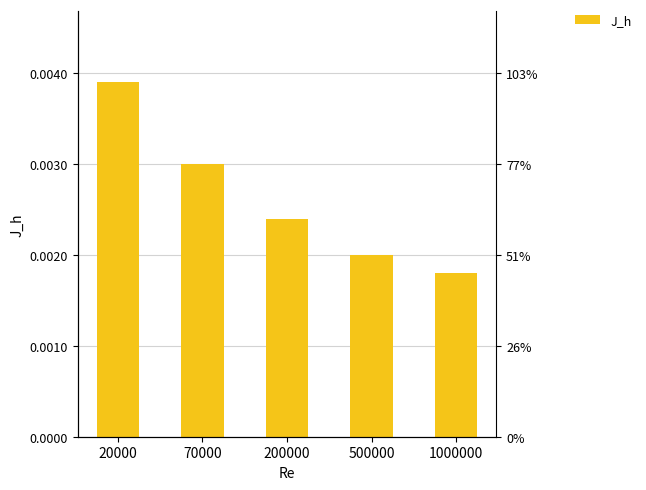

Rank the categories by value from highest to lowest.

20000, 70000, 200000, 500000, 1000000